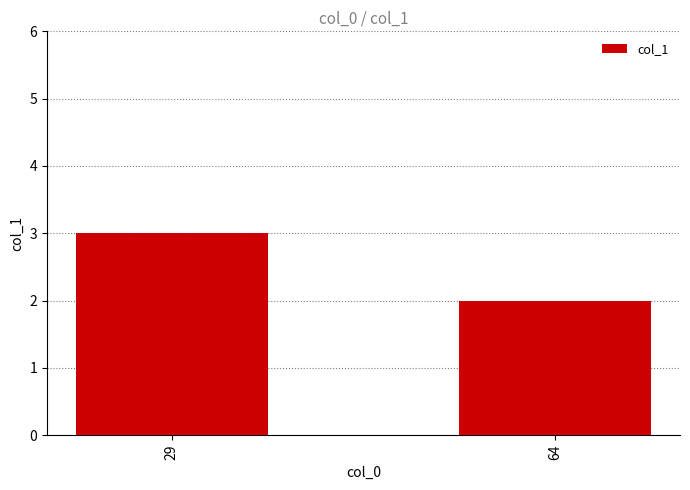

Reading left to right, list all the values displayed in this chart.

29=3	64=2